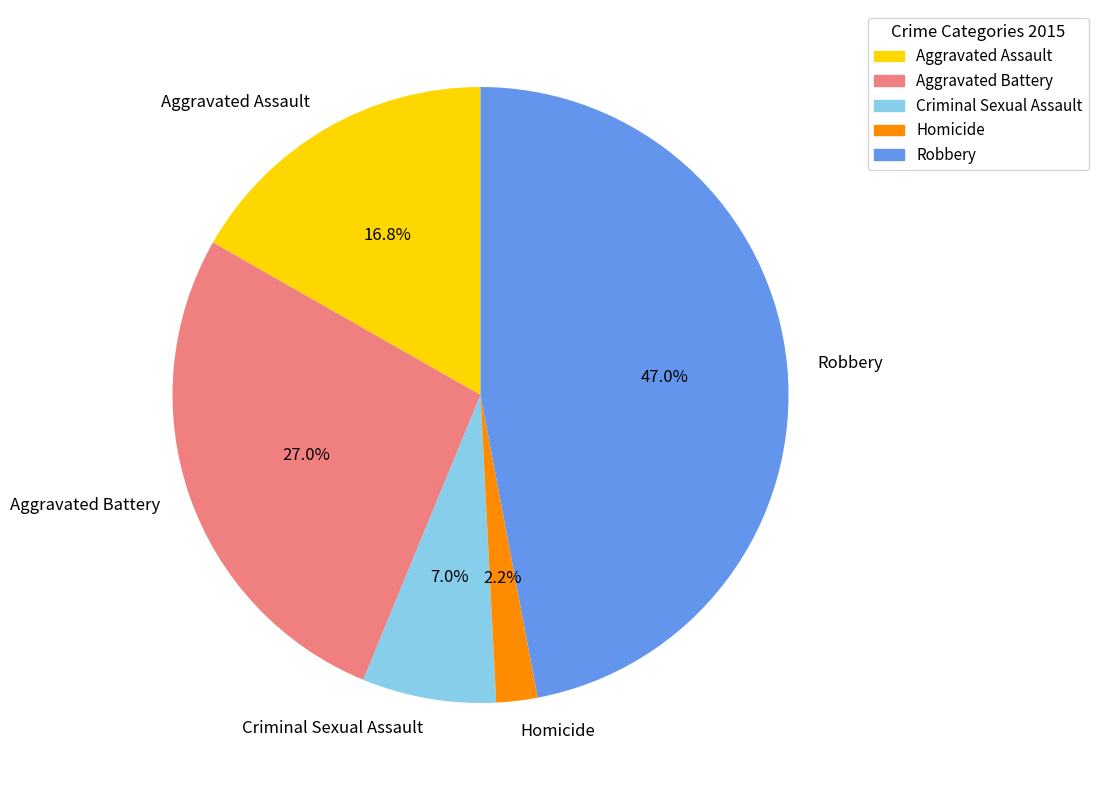

Rank the categories by value from lowest to highest.

Homicide, Criminal Sexual Assault, Aggravated Assault, Aggravated Battery, Robbery